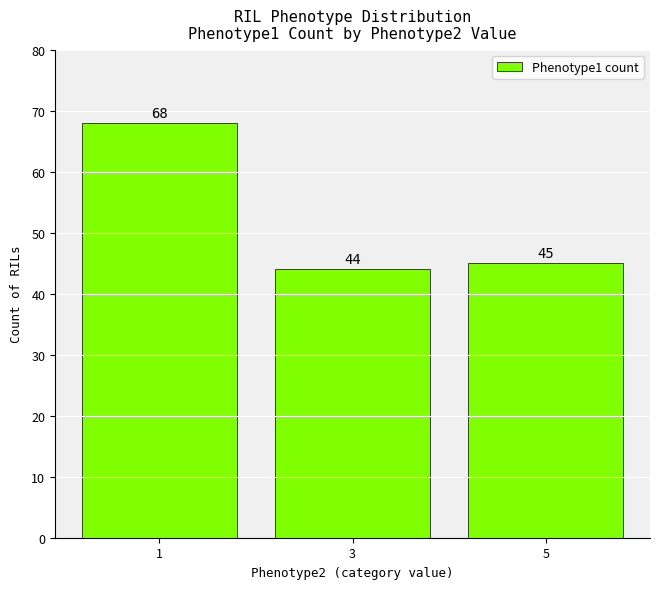

What is the sum of the values at 5 and 1?

113